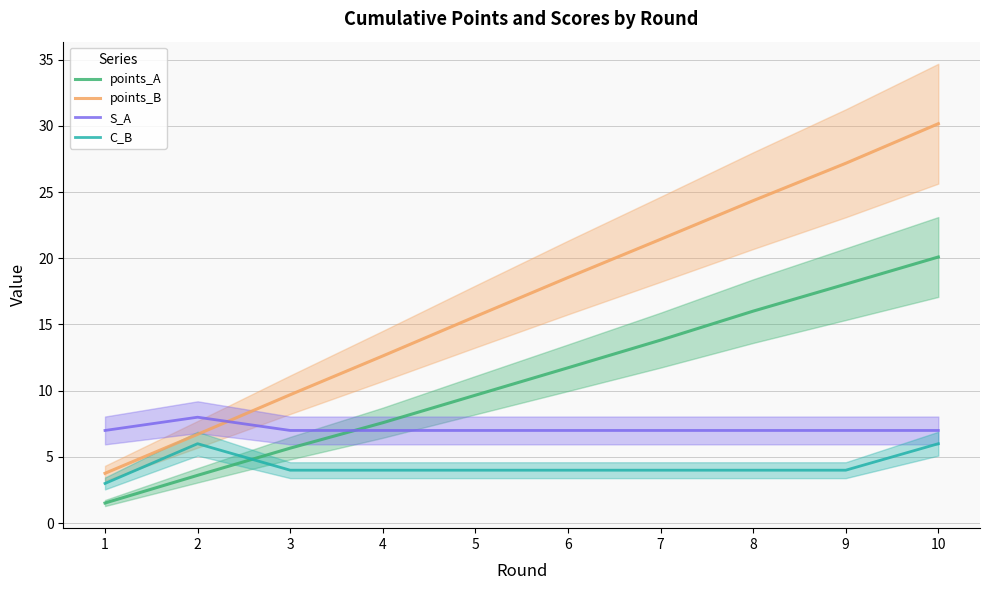

What is the sum of all points_A values?

107.7